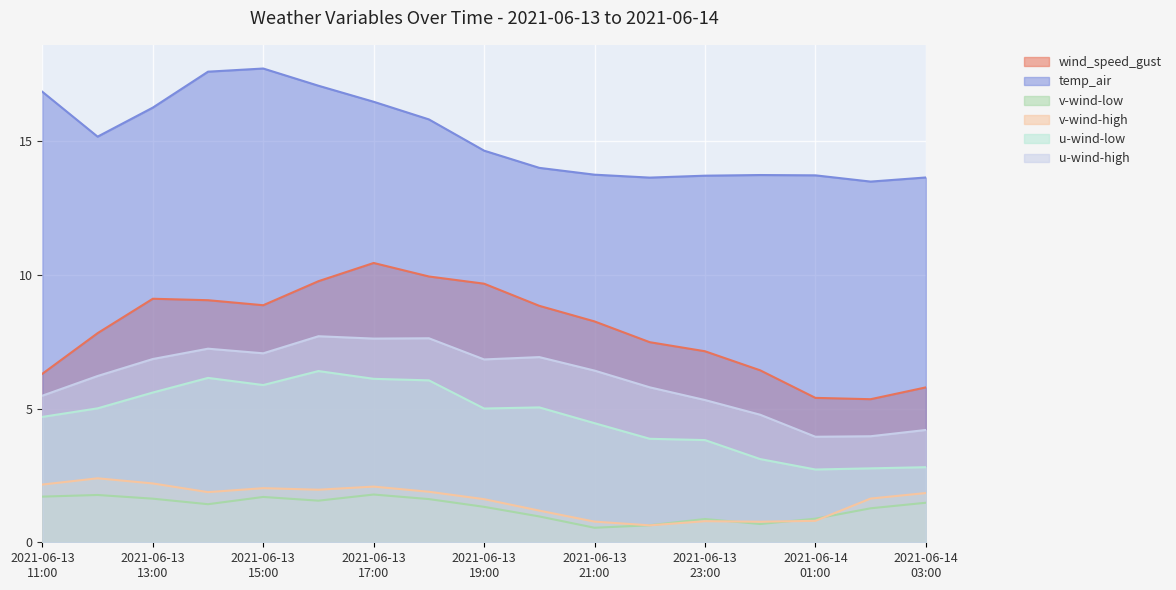

Where is the first local minimum for temp_air?

2021-06-13 12:00